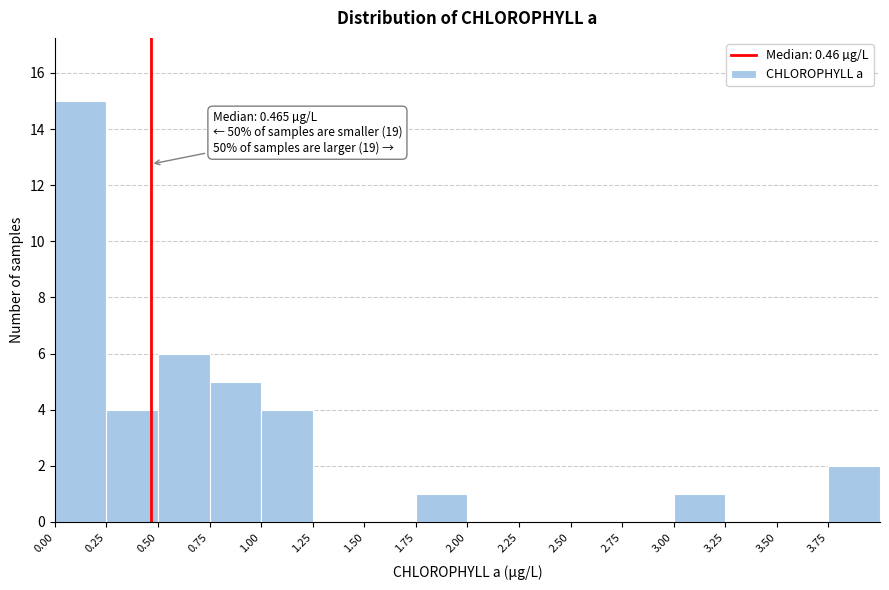

Which range on the x-axis has the tallest bar?

0.00 to 0.25